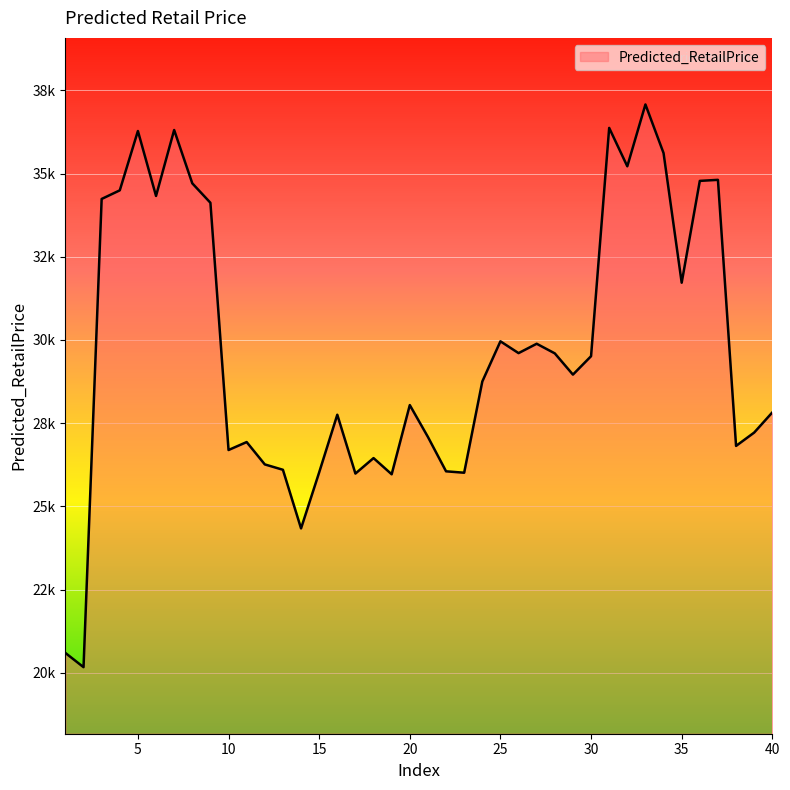

At which category does the data reach its first local valley?

2